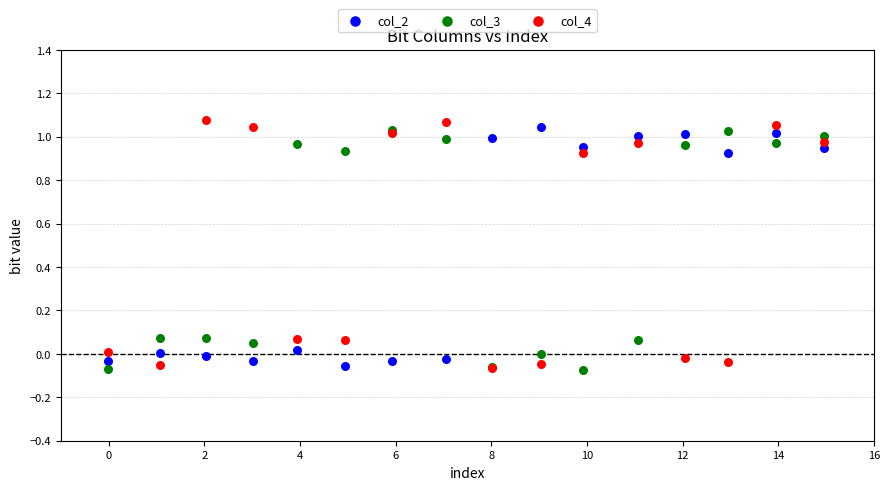

What are all the series names shown in the legend?

col_2, col_3, col_4